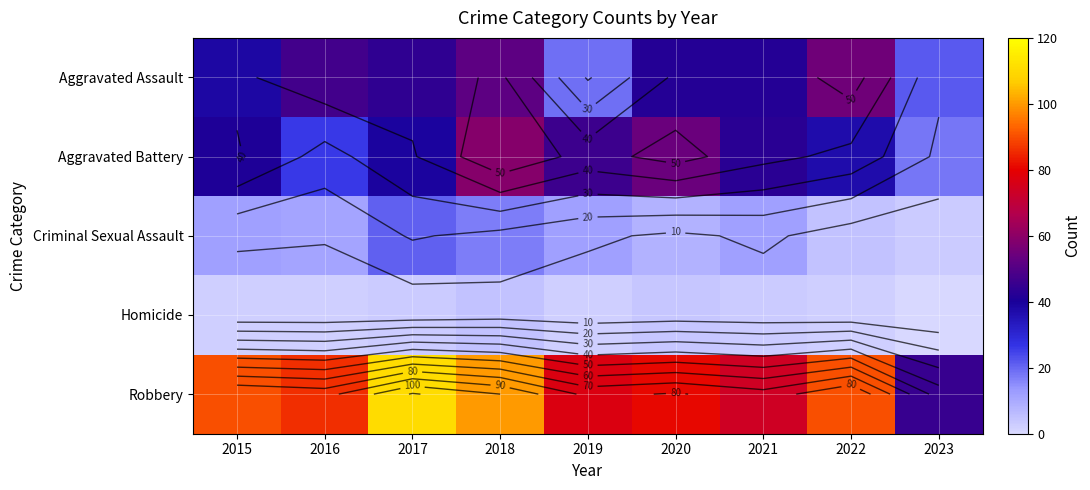

The Aggravated Battery series shows 26 at 2016. True or false?

True